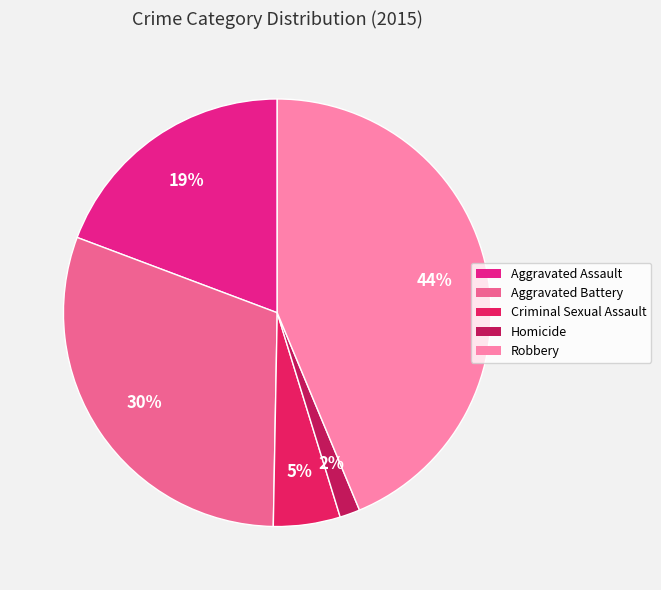

To the nearest percent, what is the difference between the Aggravated Battery and Aggravated Assault slice percentages?

11%